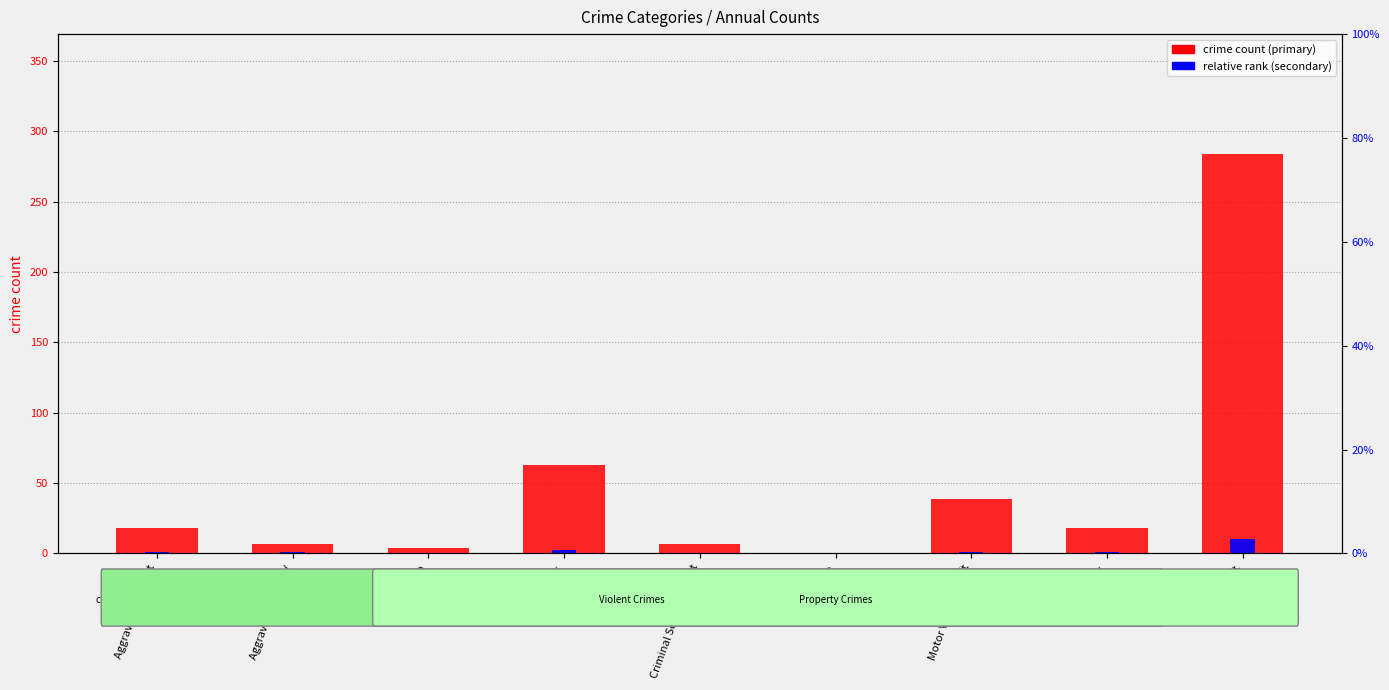

Are the bars grouped side by side (vs. stacked)?

Yes